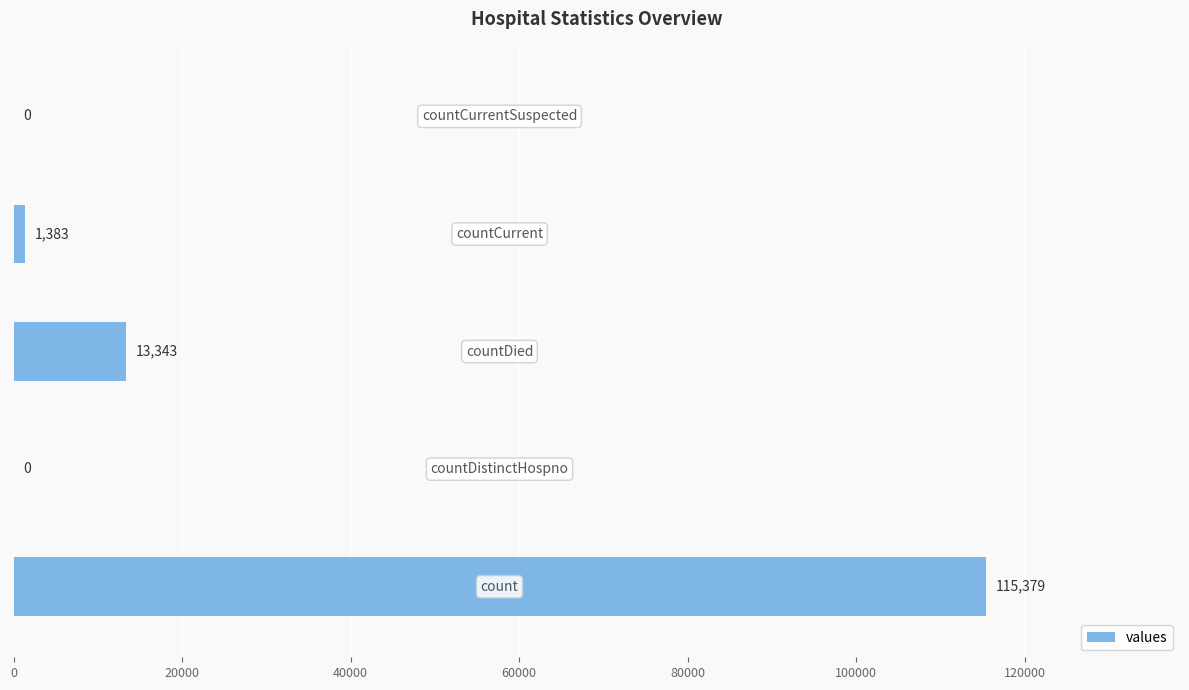

What is the greatest value displayed?

115379